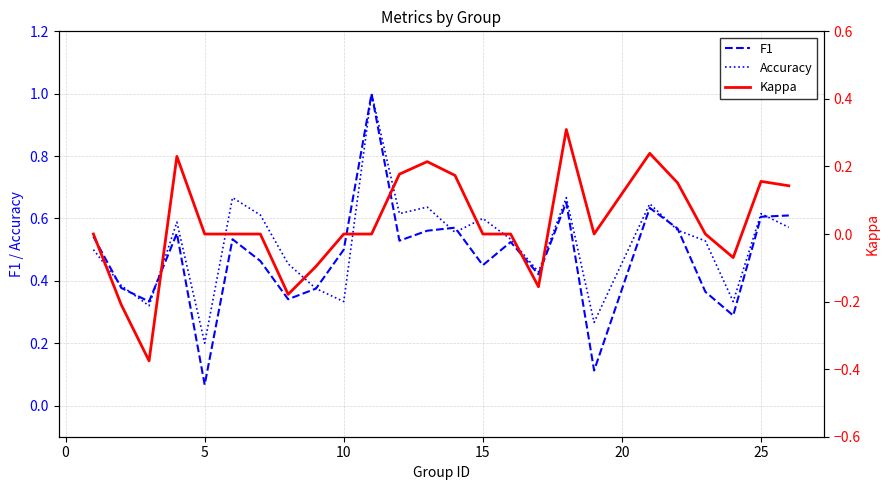

The Accuracy series shows 0.2 at 10. True or false?

False